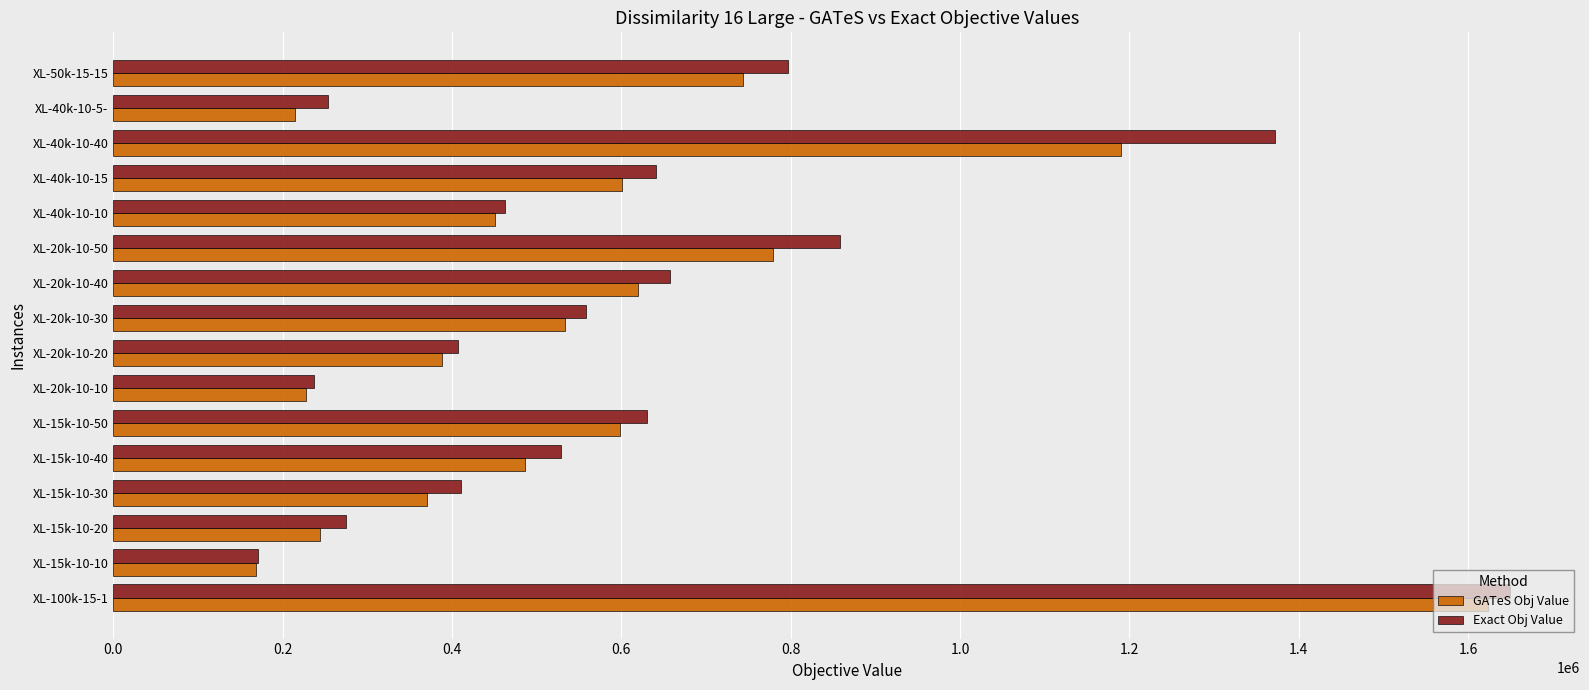

What is the difference between the second highest and second lowest values in the Exact Obj Value series?

1134953